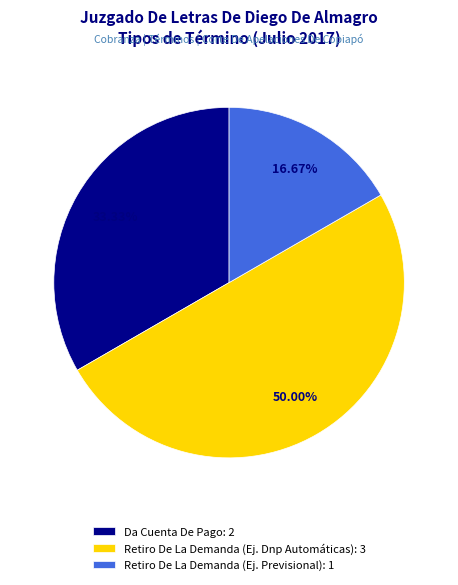

Does Da Cuenta De Pago: 2 account for over 50% of the chart?

No